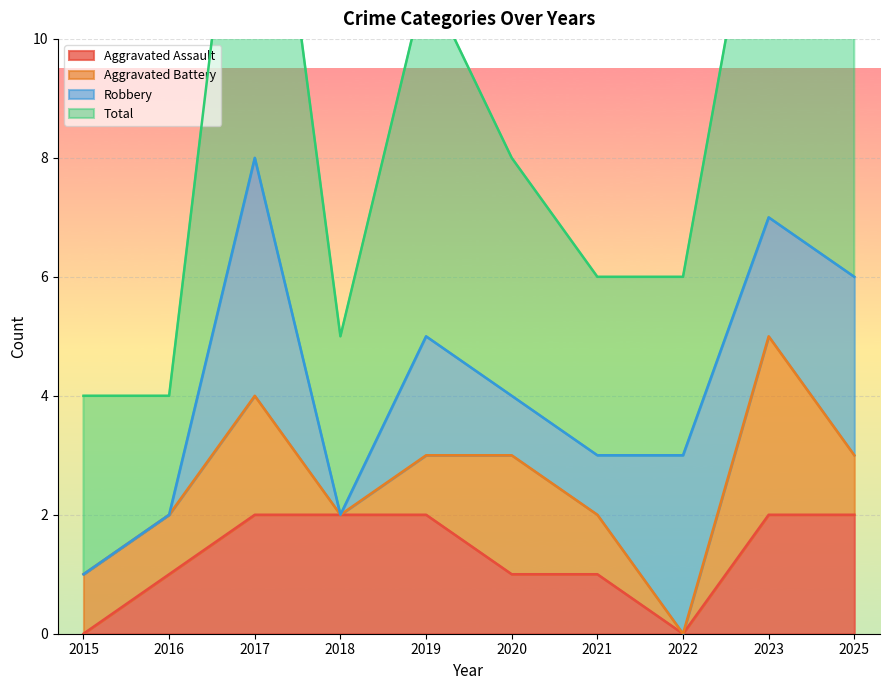

True or false: Aggravated Assault and Total cross at least once.

False